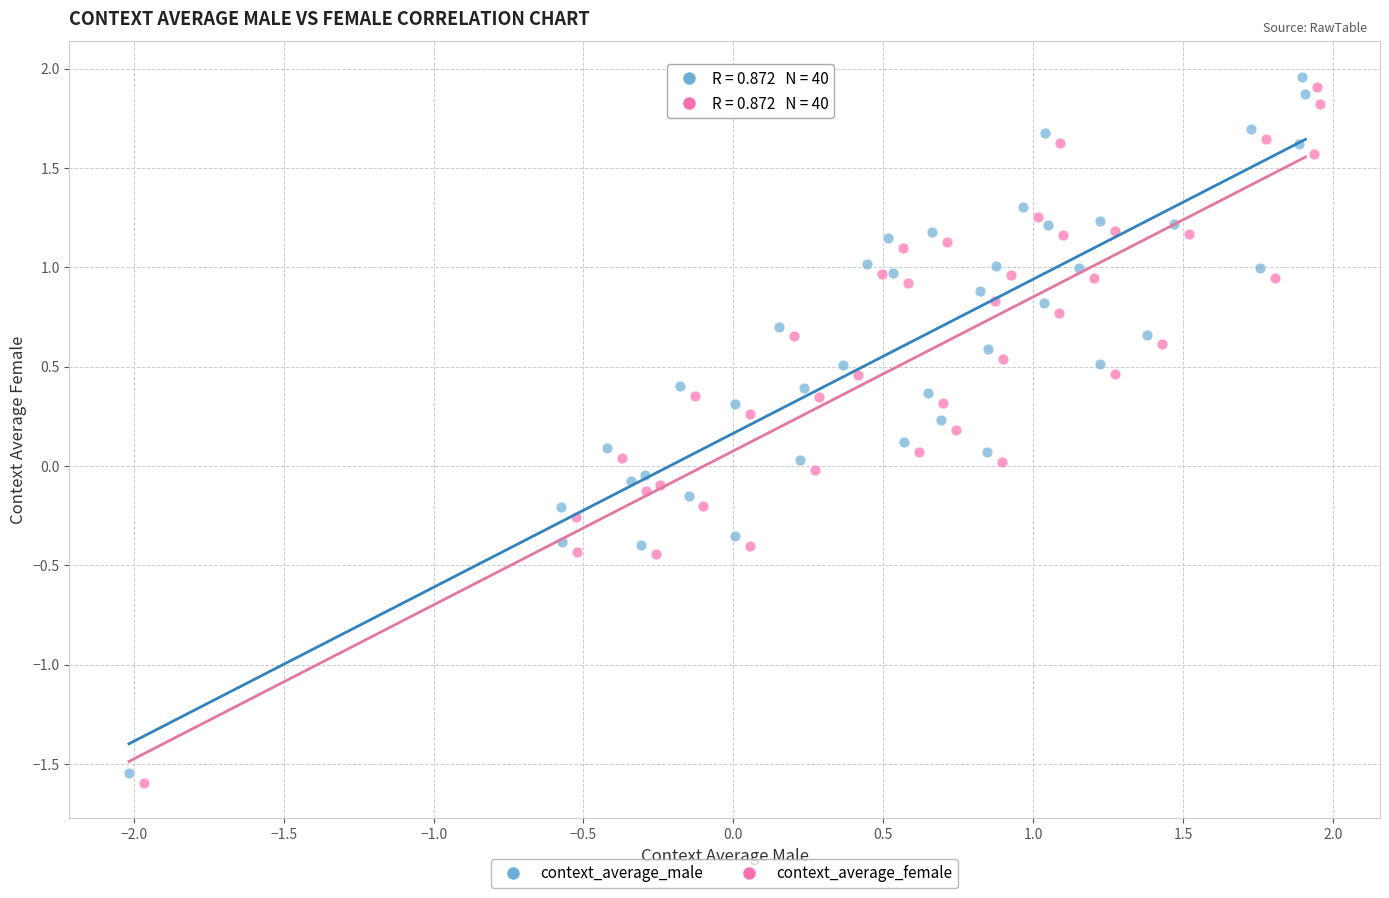

Which series contains the lowest Y value?

context_average_female